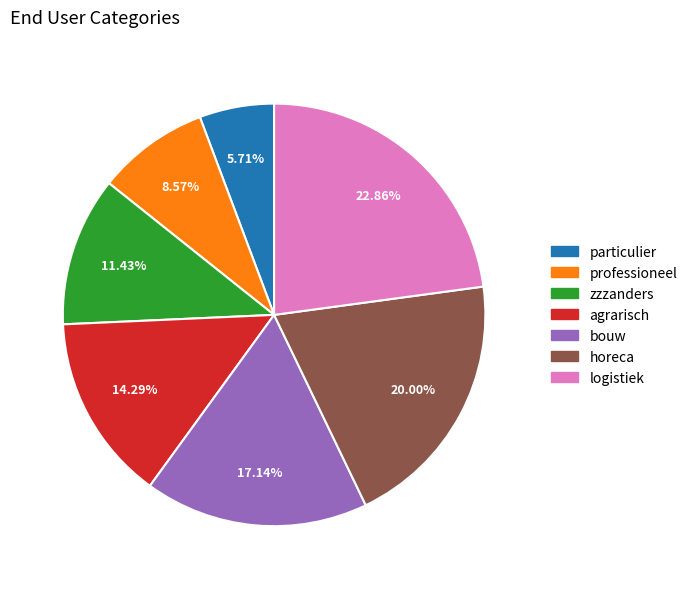

True or false: logistiek accounts for 23% of the total.

True